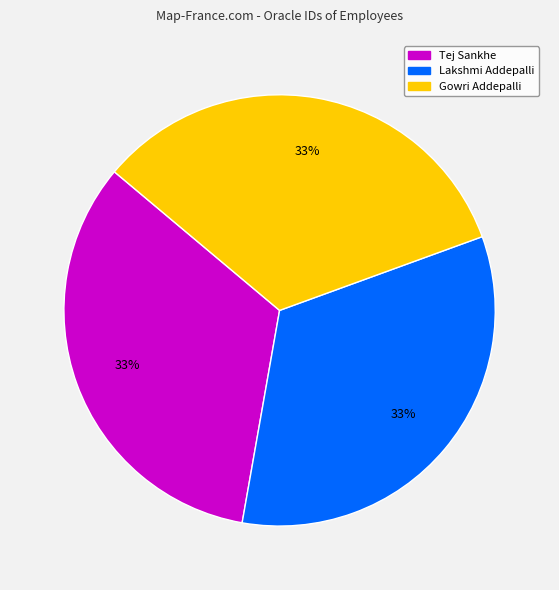

Do Tej Sankhe and Gowri Addepalli together represent more than half of the pie?

Yes